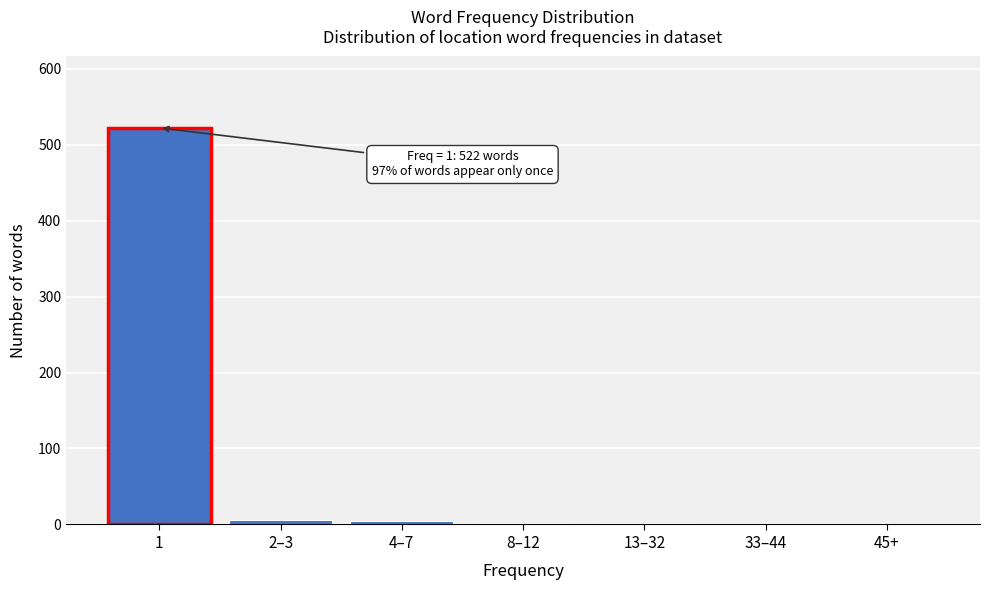

What is the sum of all values?

537